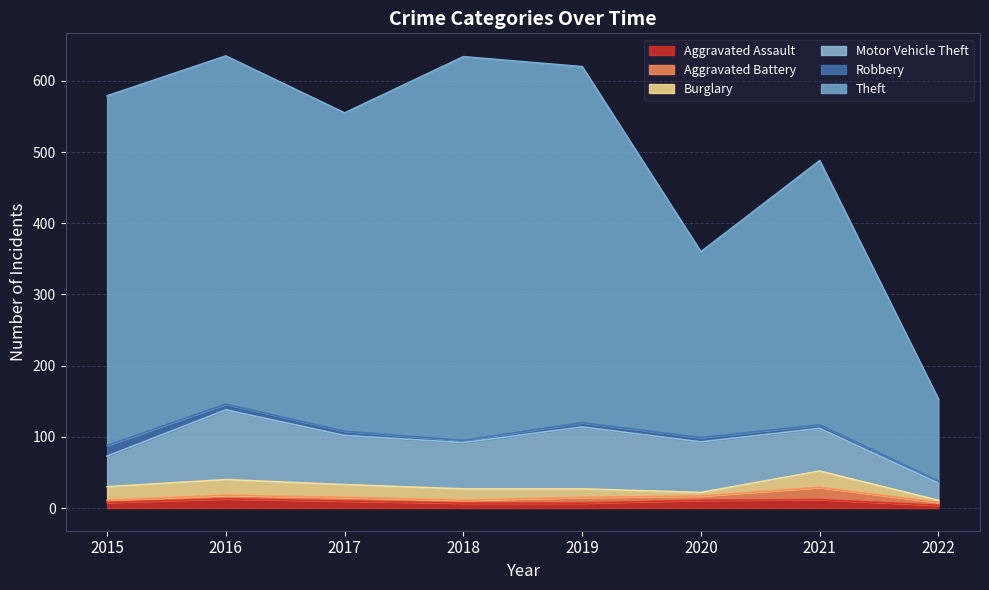

How many lines are shown in the chart?

6